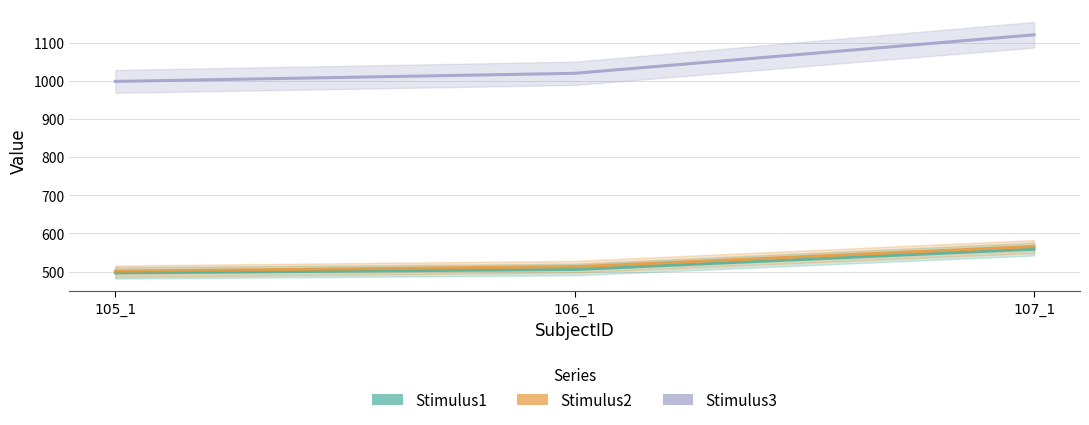

What is the value of the Stimulus1 point at the 3rd from the left?

558.7